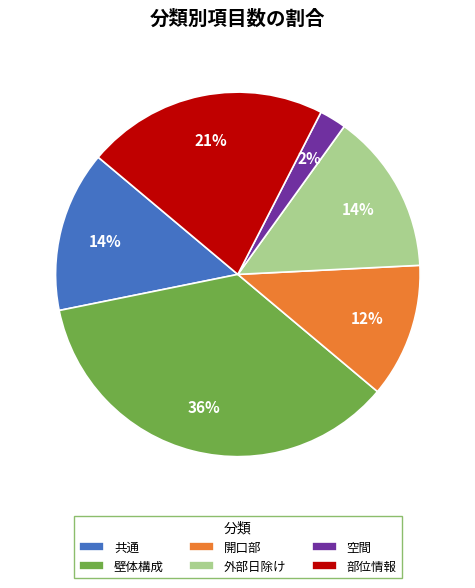

To the nearest percent, what percentage of the pie is 部位情報?

21%